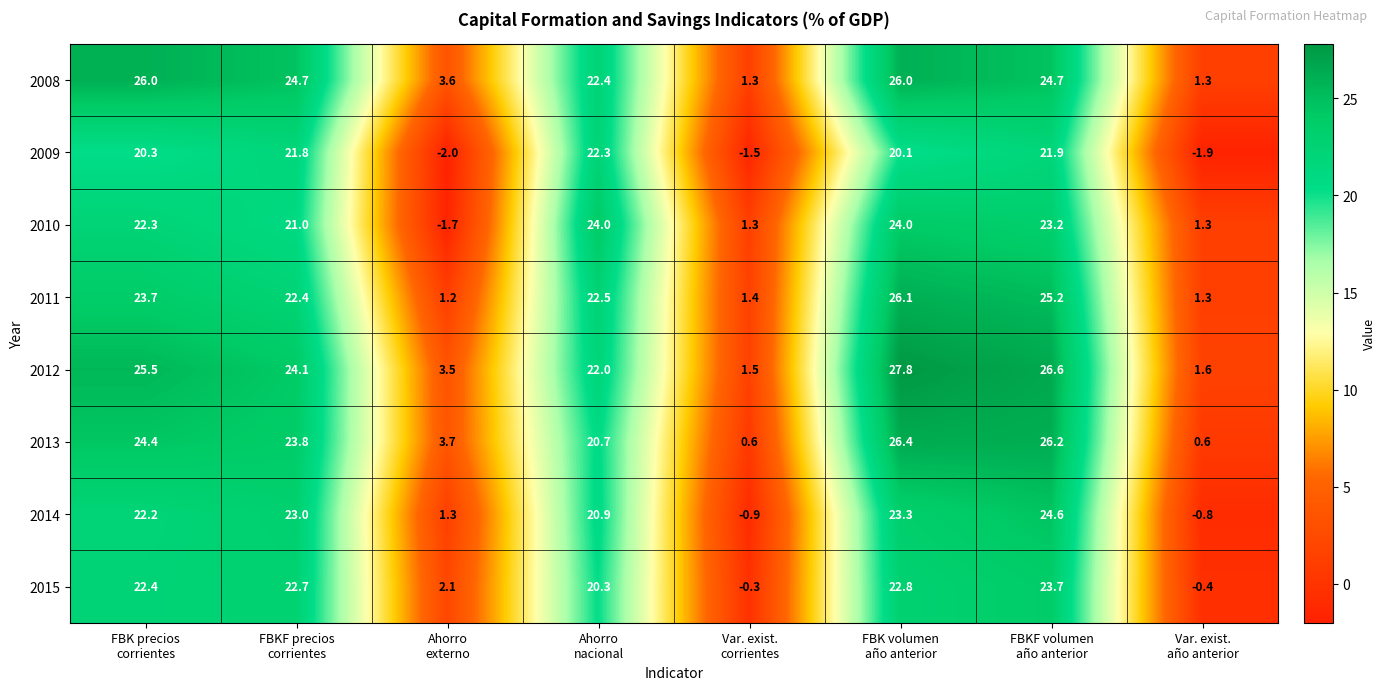

Which category has the highest value across all series?

FBK volumen
año anterior